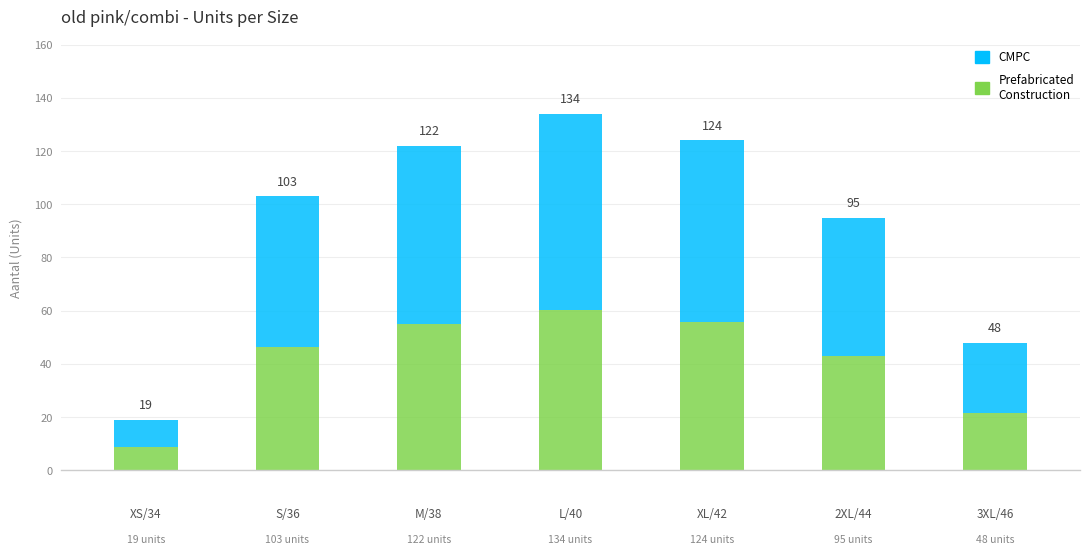

What is the sum of all values?

645